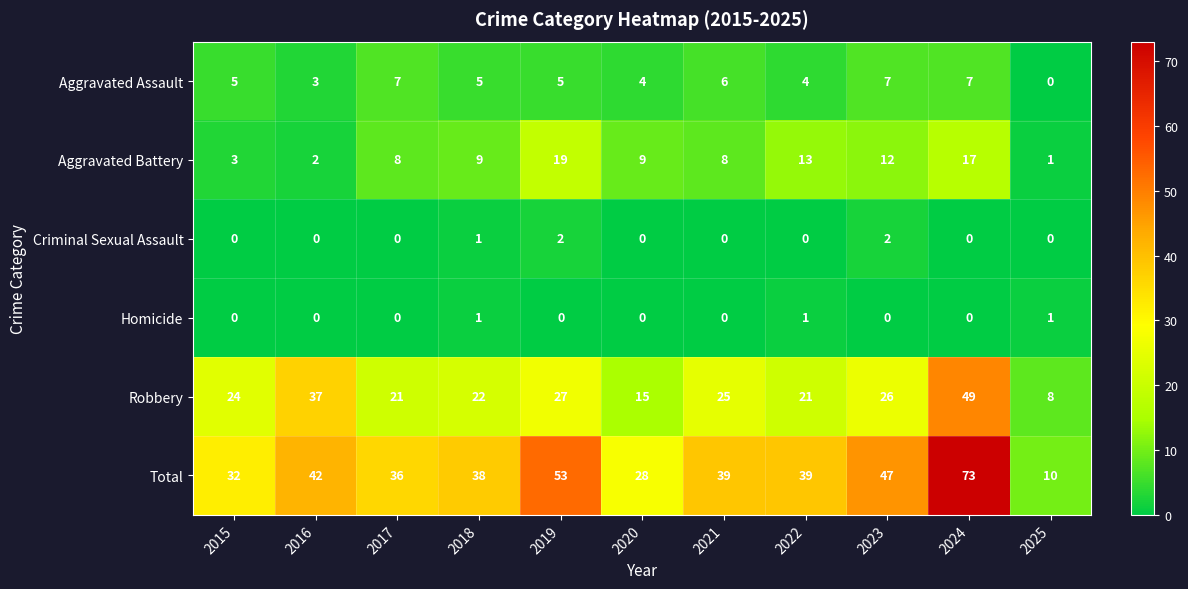

What is the spread (max minus min) of values at 2017?

36